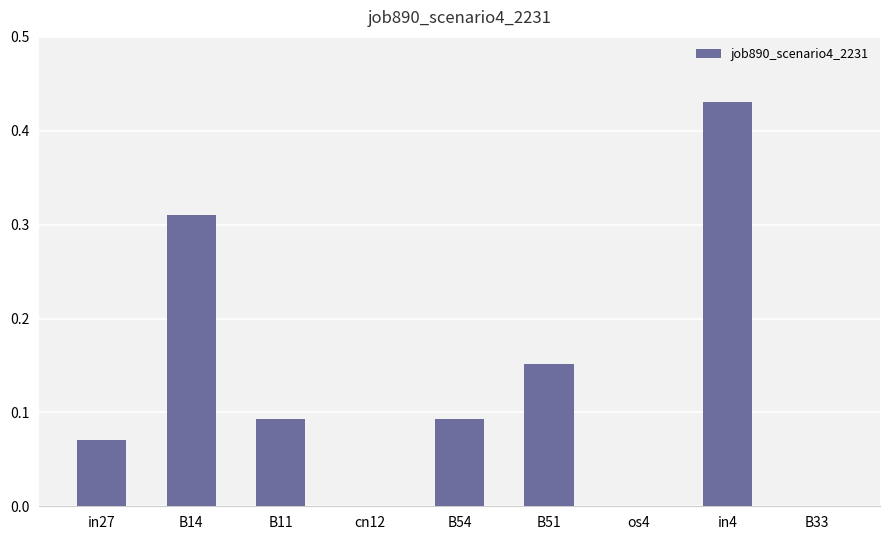

True or false: the data shows 0.1 at B51.

False